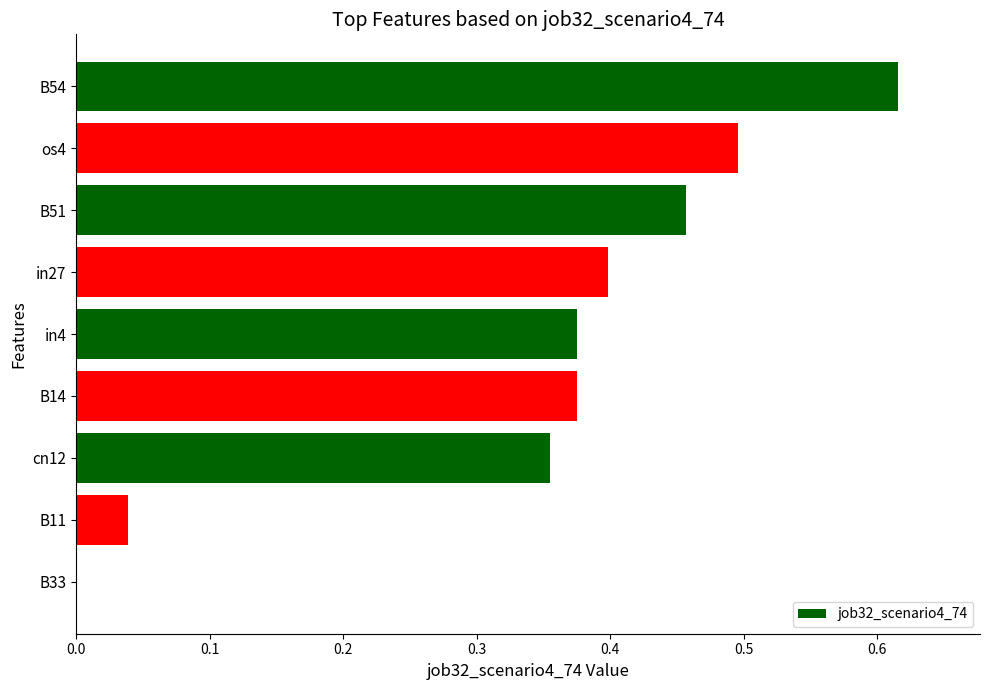

True or false: the data shows 0.6 at in4.

False